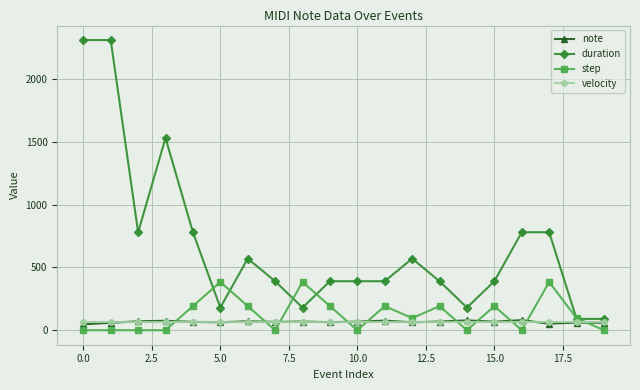

Which series has the widest spread of values?

duration